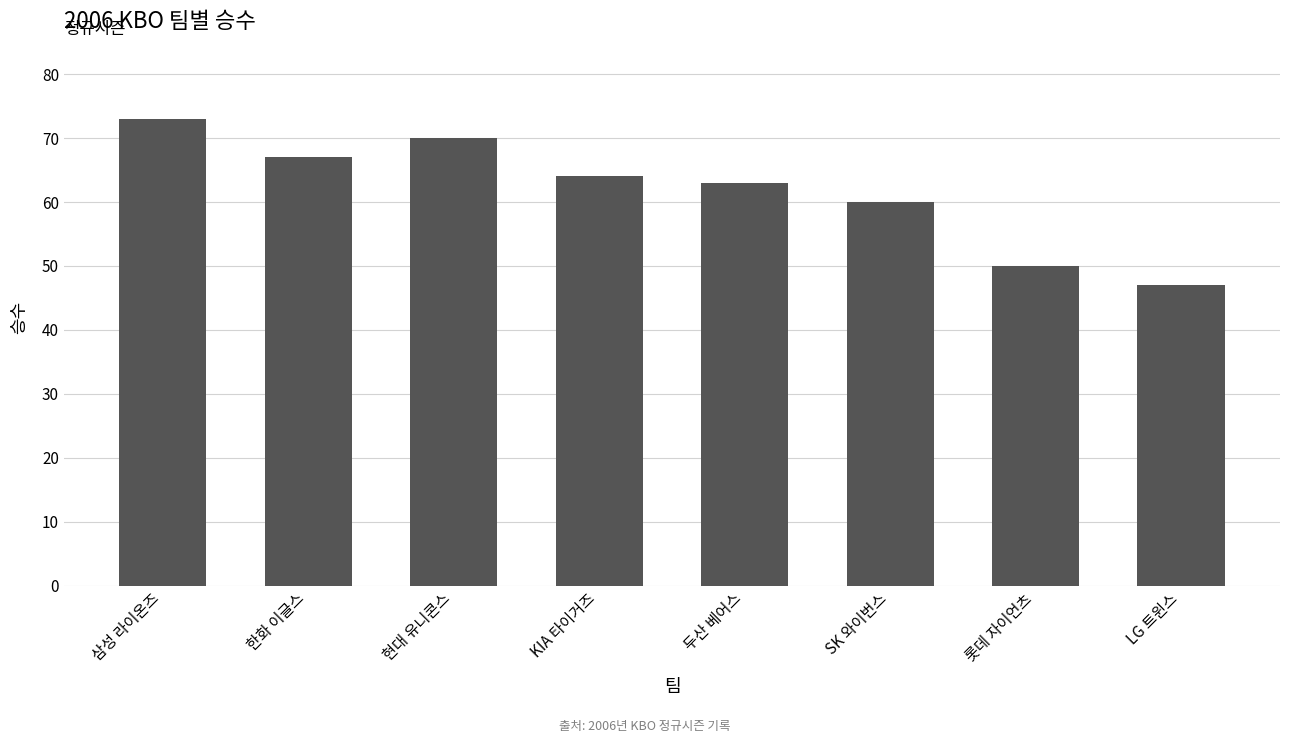

Does the chart contain any negative values?

No